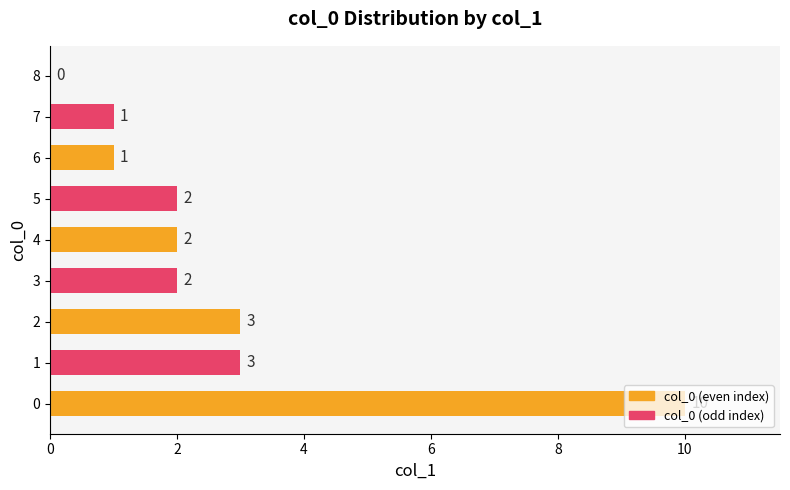

How many values are above zero?

8